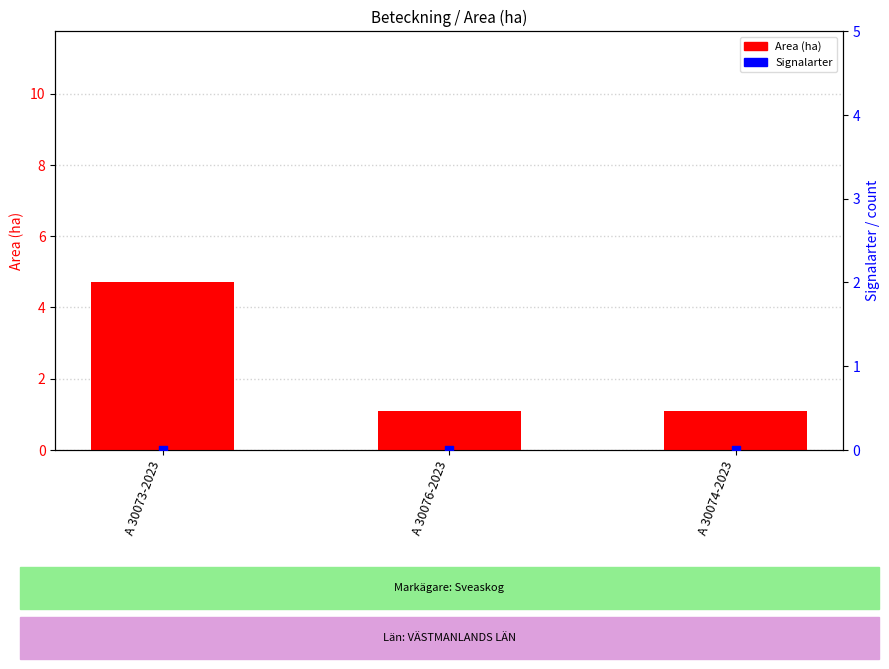

Which series contains the lowest Y value?

Signalarter